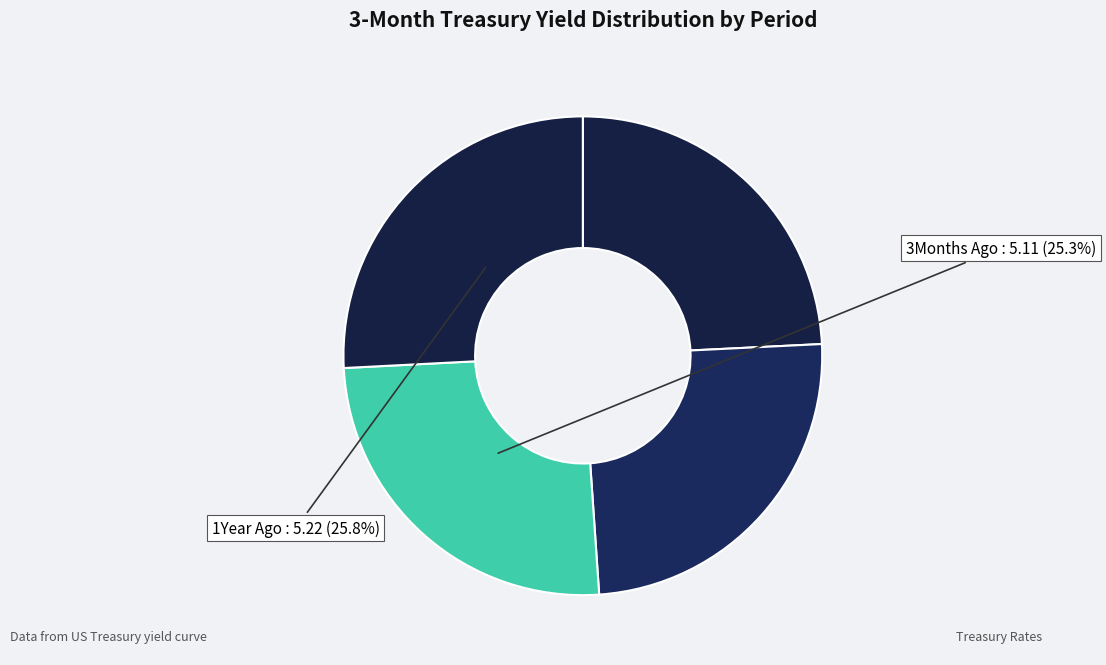

How many segments does this pie chart have?

4